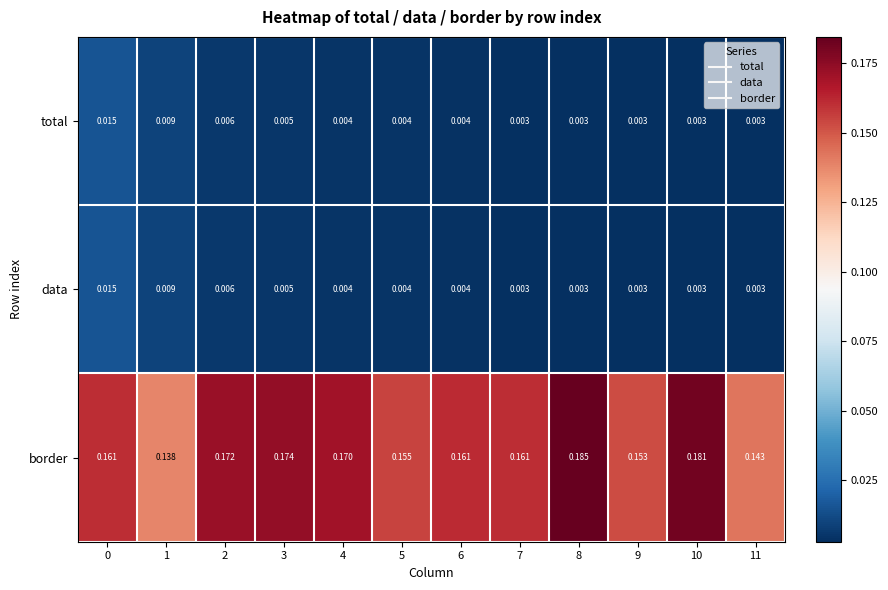

Which series has the largest total across all categories?

border